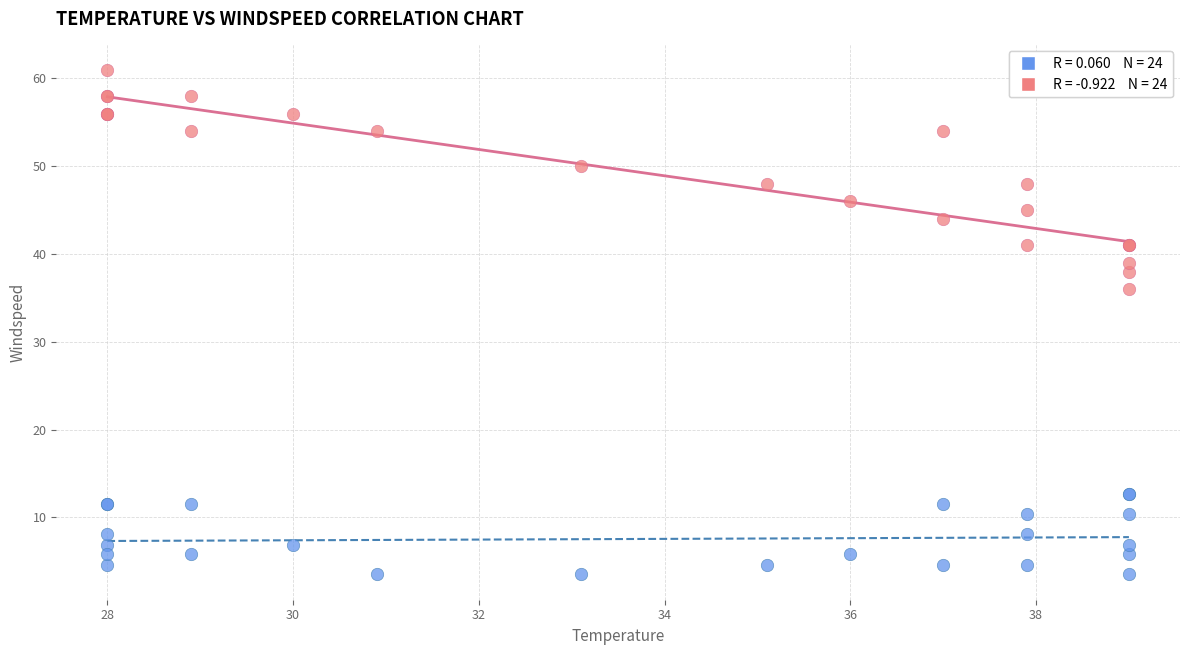

Across all series, what Y value is closest to 32?

36.0